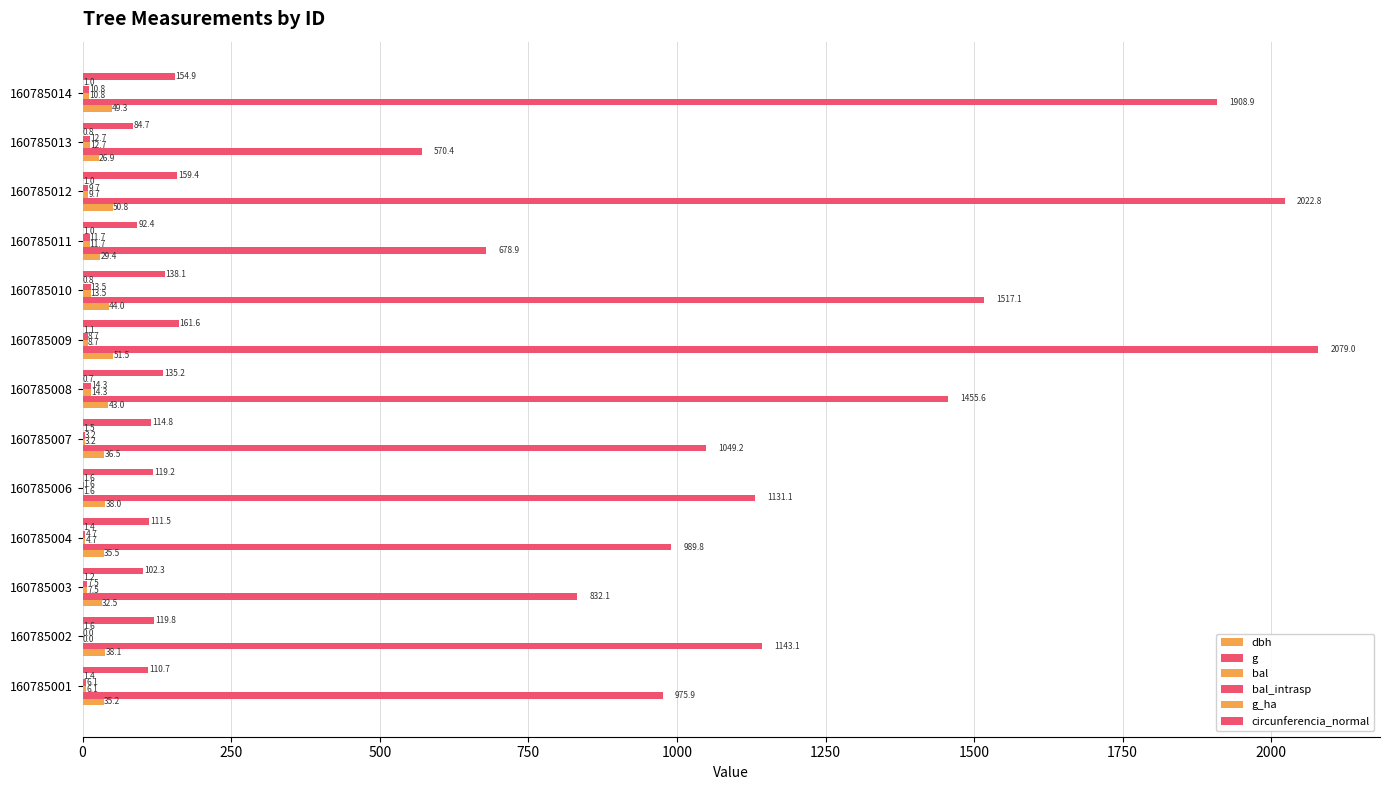

Count the number of categories in the chart.

13